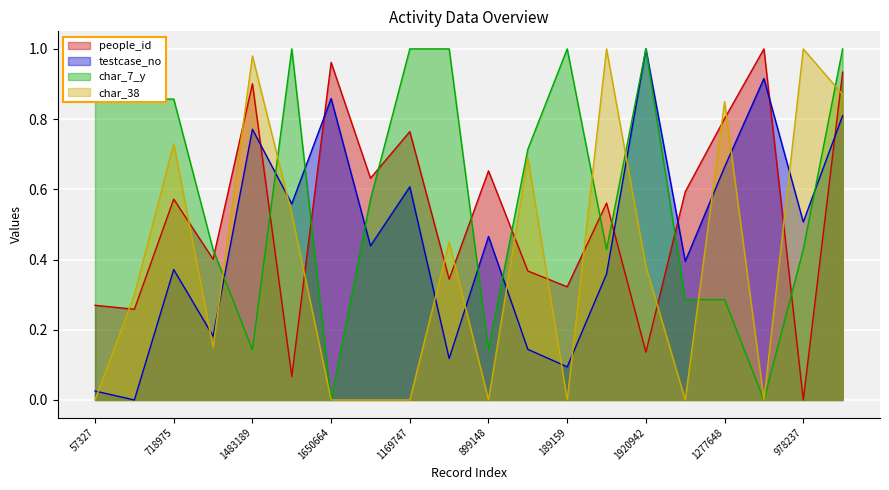

Does the chart display data point markers on the line(s)?

No